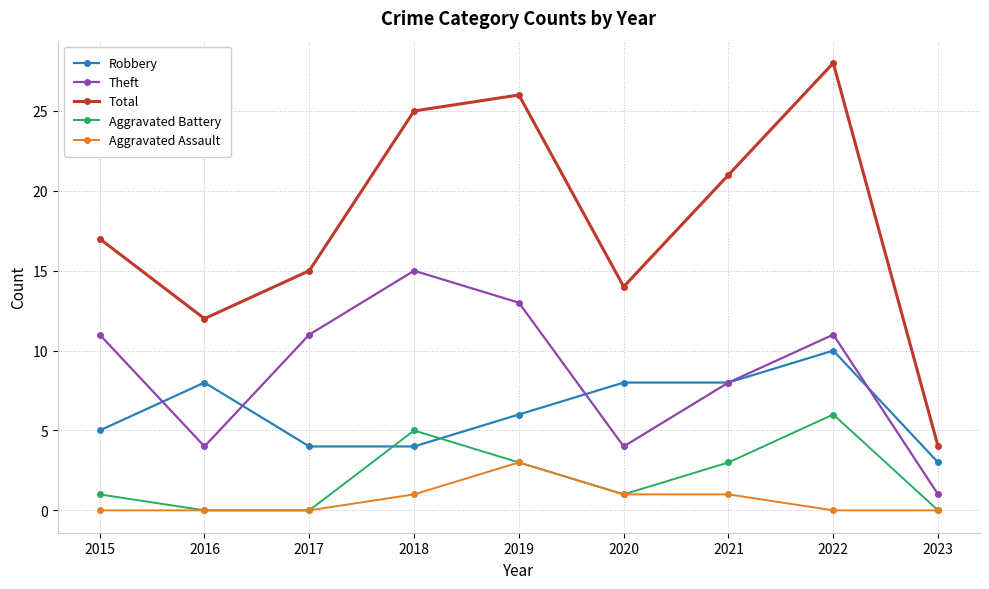

Reading left to right, extract all data points from this chart.

Robbery: 5	8	4	4	6	8	8	10	3
Theft: 11	4	11	15	13	4	8	11	1
Total: 17	12	15	25	26	14	21	28	4
Aggravated Battery: 1	0	0	5	3	1	3	6	0
Aggravated Assault: 0	0	0	1	3	1	1	0	0